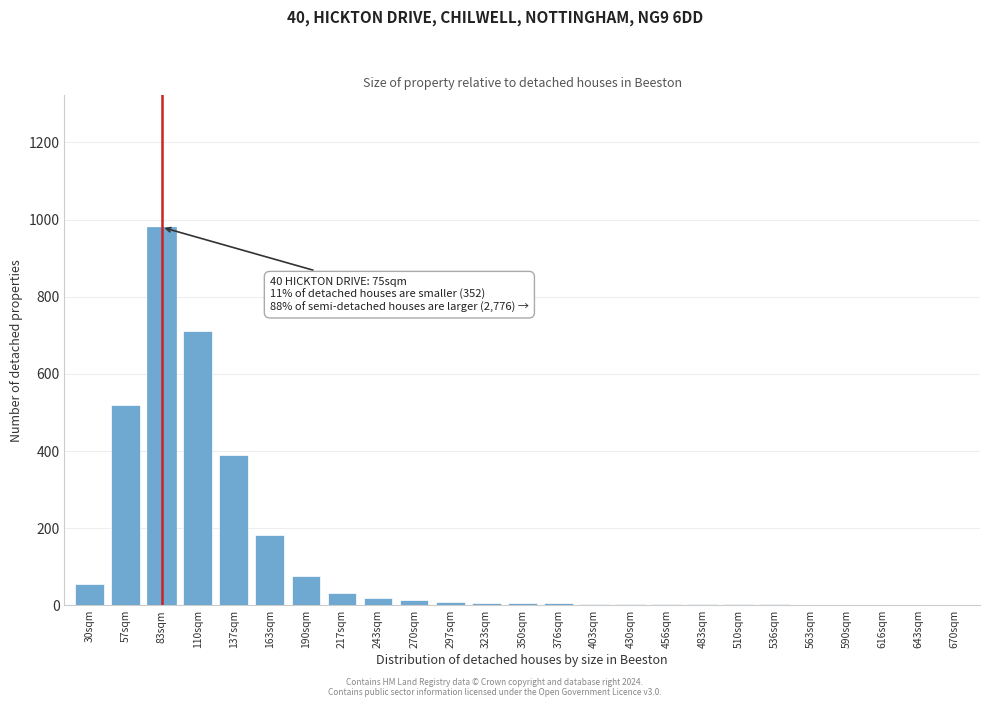

What is the change in value from 83sqm to 110sqm?

-270